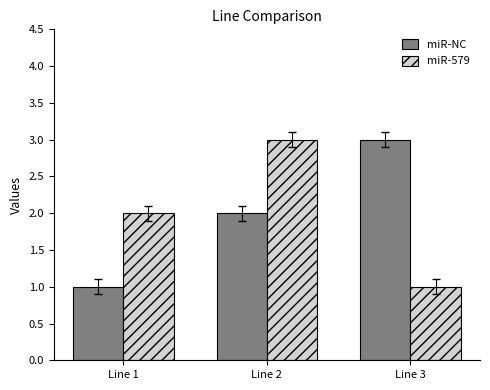

What is the sum of the miR-NC values at Line 2 and Line 1?

3